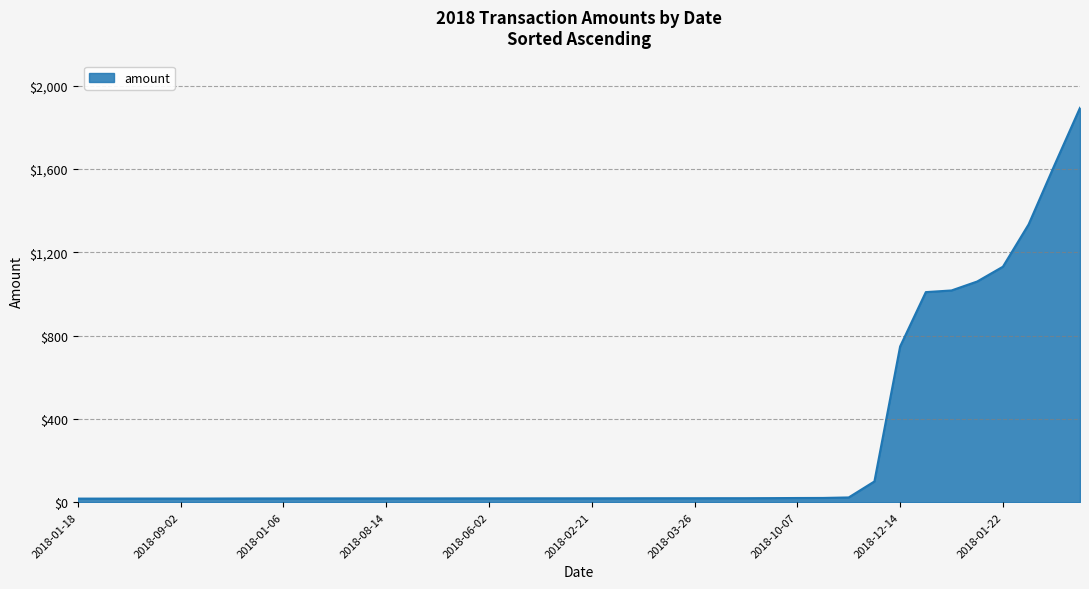

What is the maximum value shown in the chart?

1894.0